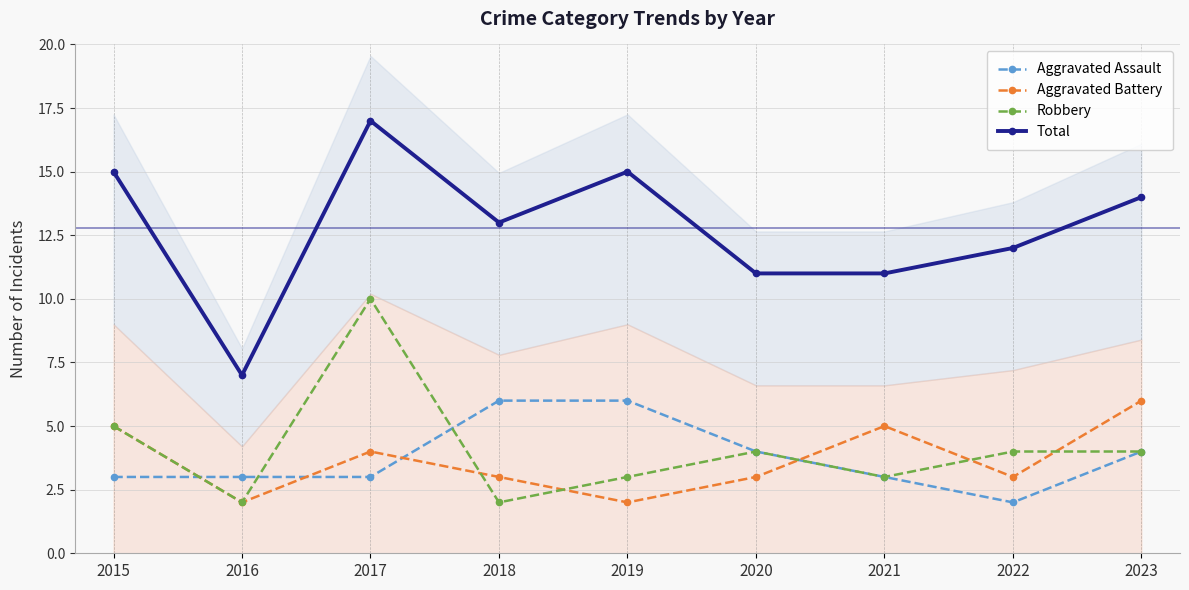

Rank the categories by Aggravated Assault value from lowest to highest.

2022, 2015, 2016, 2017, 2021, 2020, 2023, 2018, 2019